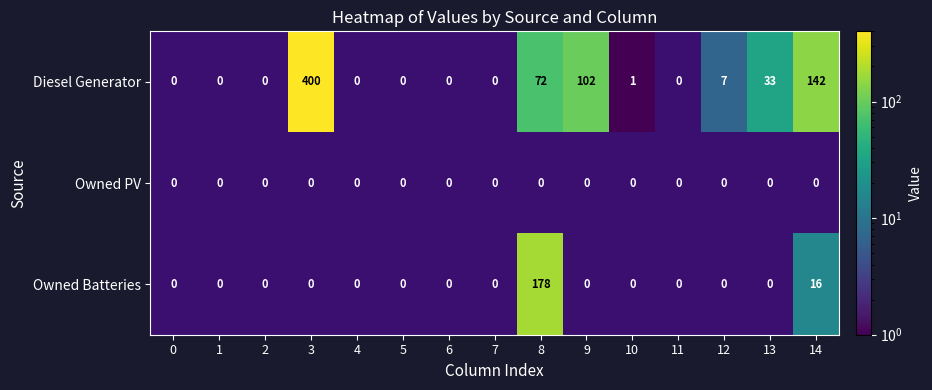

How many categories are shown in the chart?

15